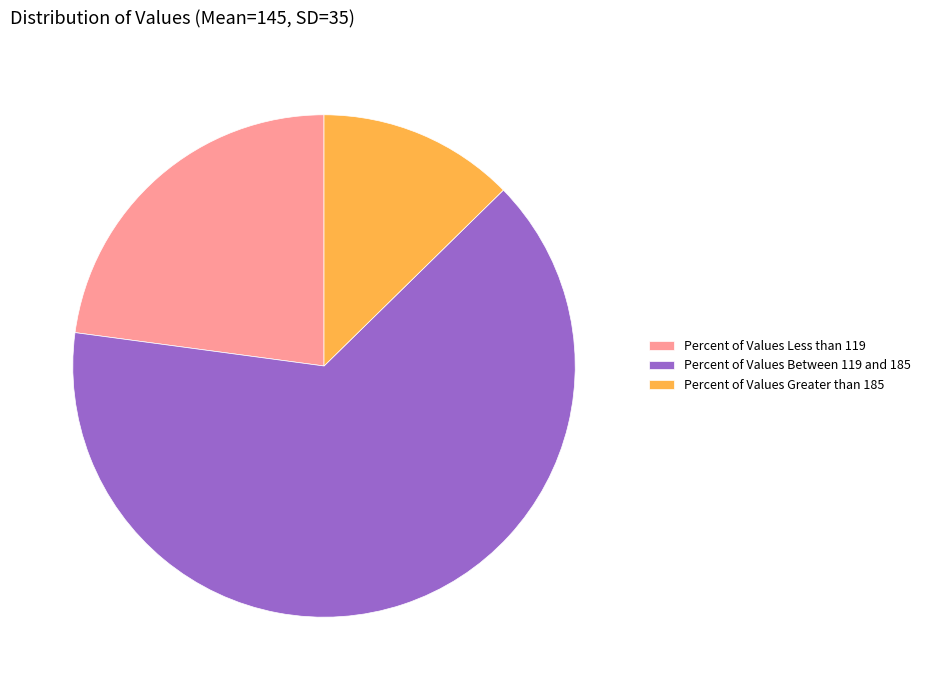

Does Percent of Values Greater than 185 represent more than half of the total?

No